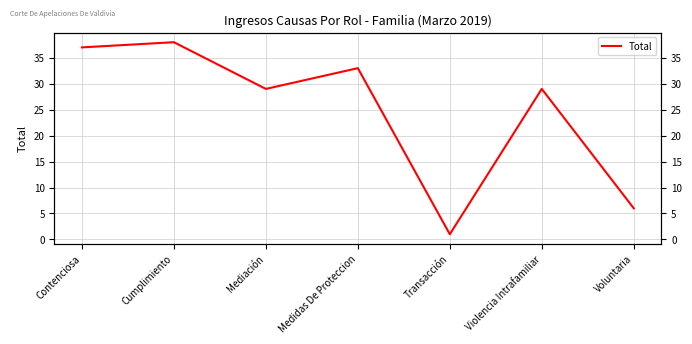

What is the sum of all values?

173